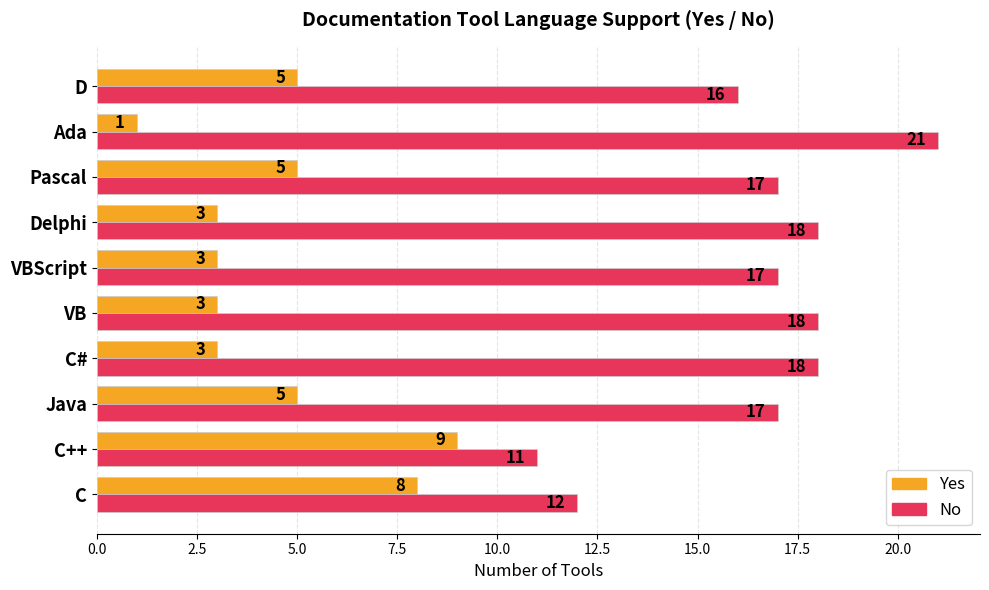

At how many categories does at least one series exceed 14?

8